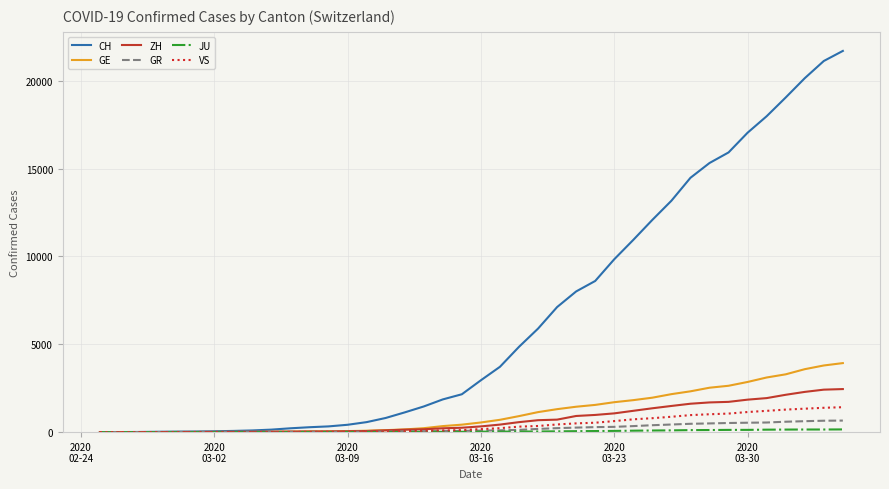

Which series has the largest total across all categories?

CH